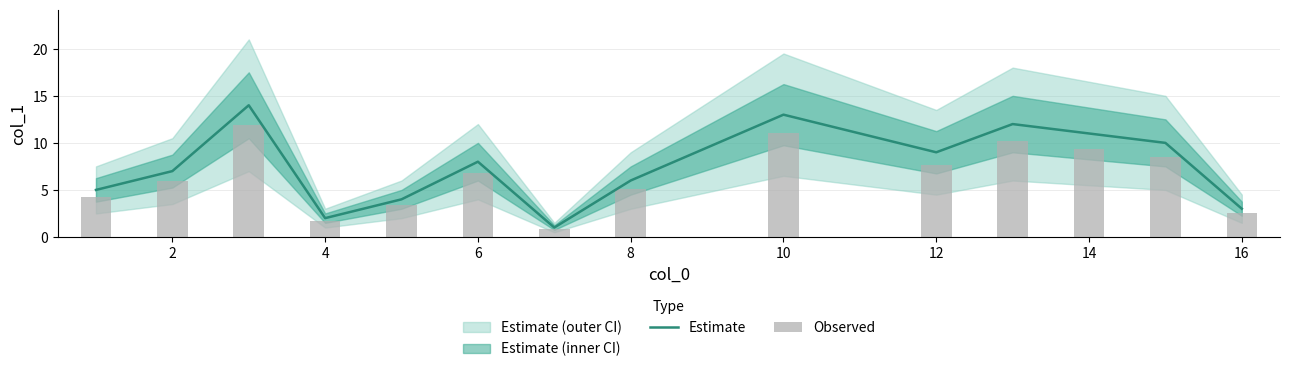

What is the difference between the second highest and minimum values in the Observed series?

10.2